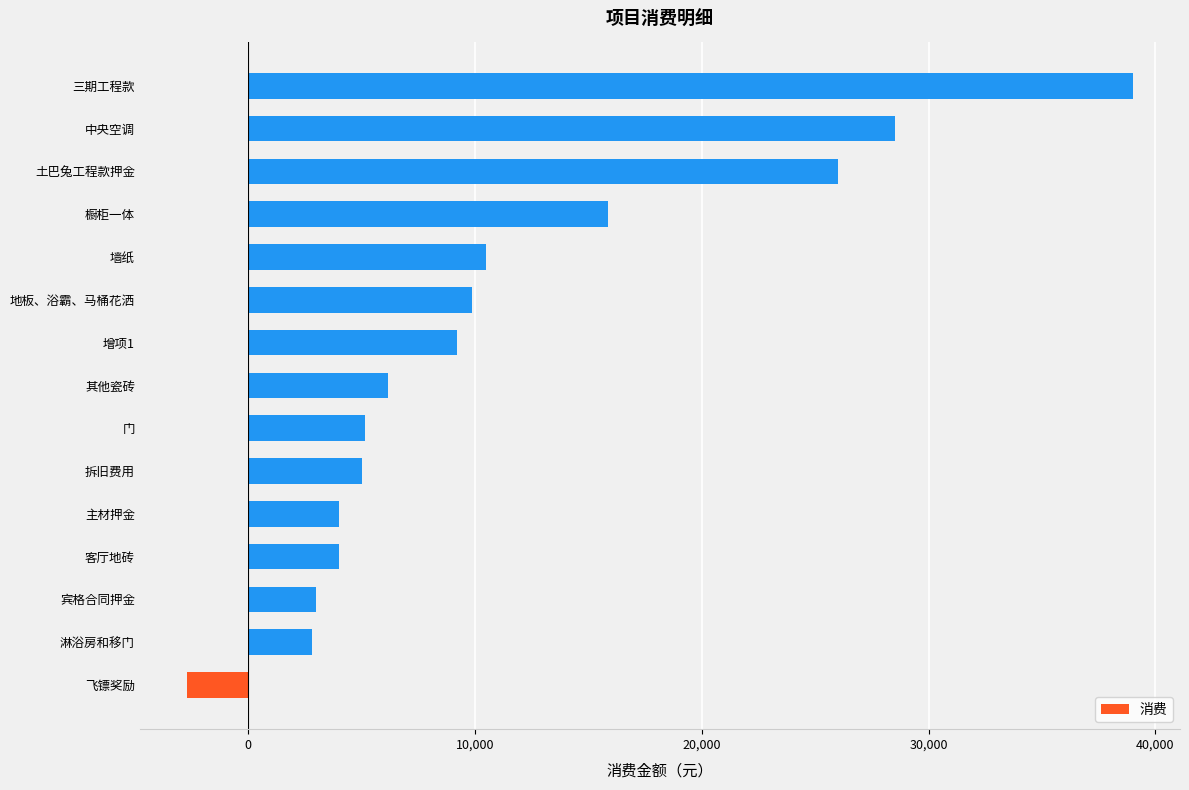

What is the difference between the second highest and second lowest values?

25704